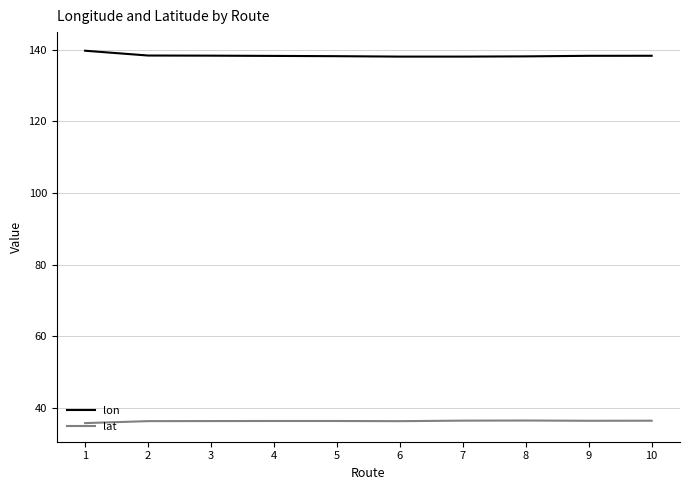

At which category does the chart reach its peak across all series?

1